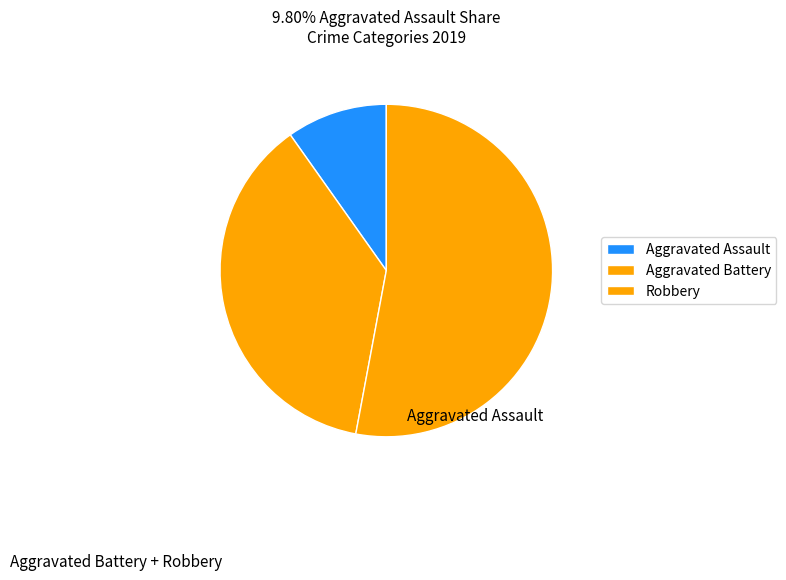

Which slice is the largest?

Robbery